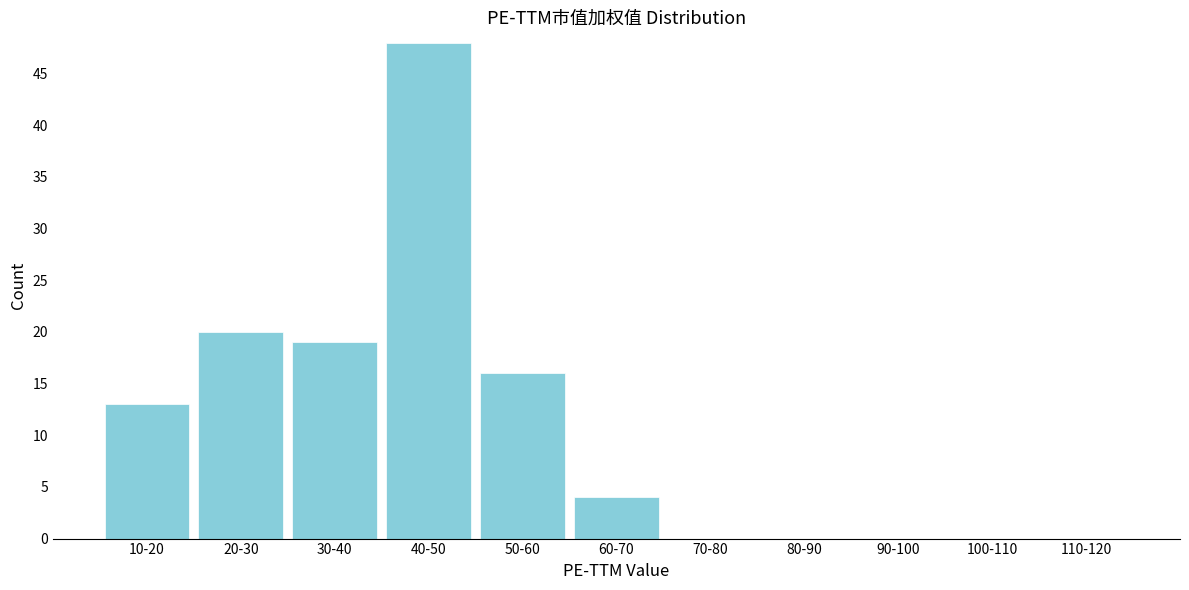

Reading right to left, transcribe all the data shown in this chart.

110-120=0	100-110=0	90-100=0	80-90=0	70-80=0	60-70=4	50-60=16	40-50=48	30-40=19	20-30=20	10-20=13